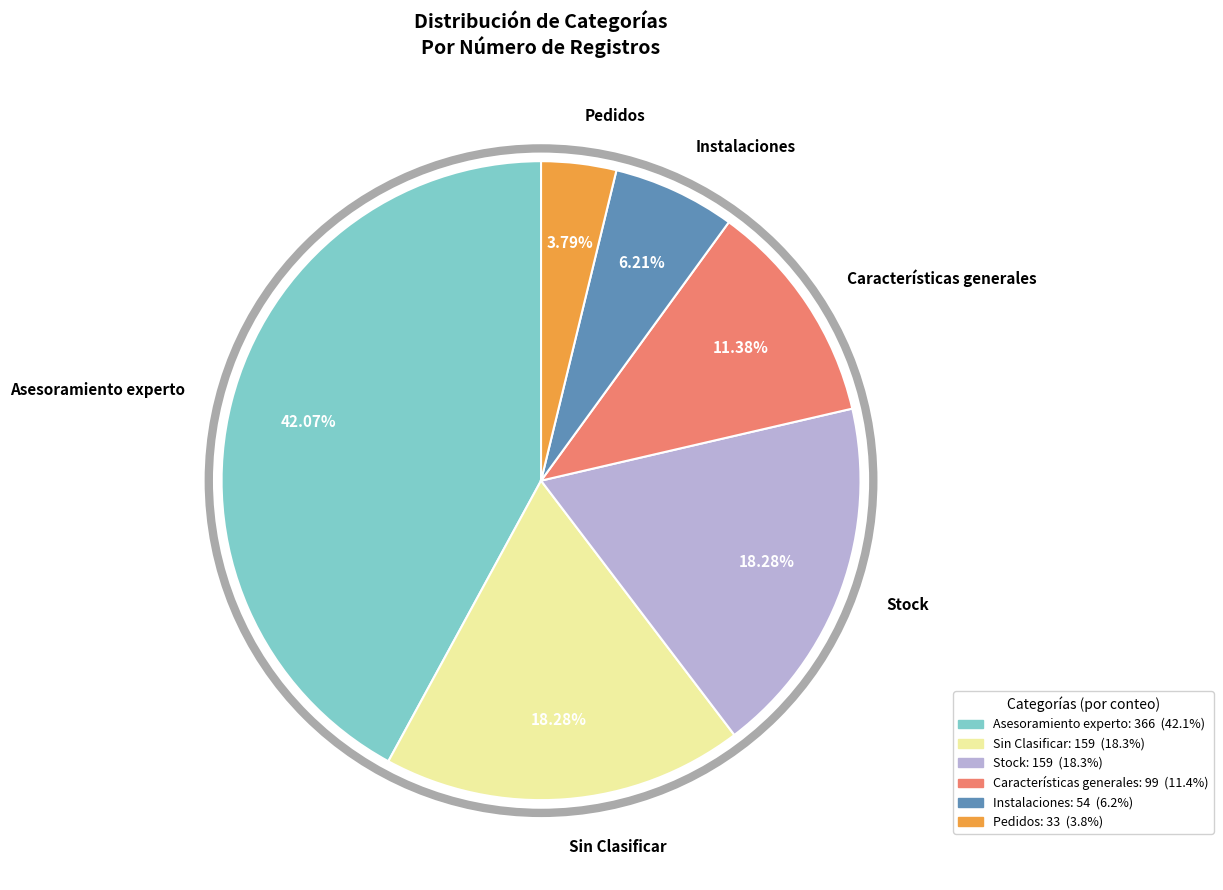

Approximately how many times larger is the value at Asesoramiento experto compared to Pedidos?

11.1